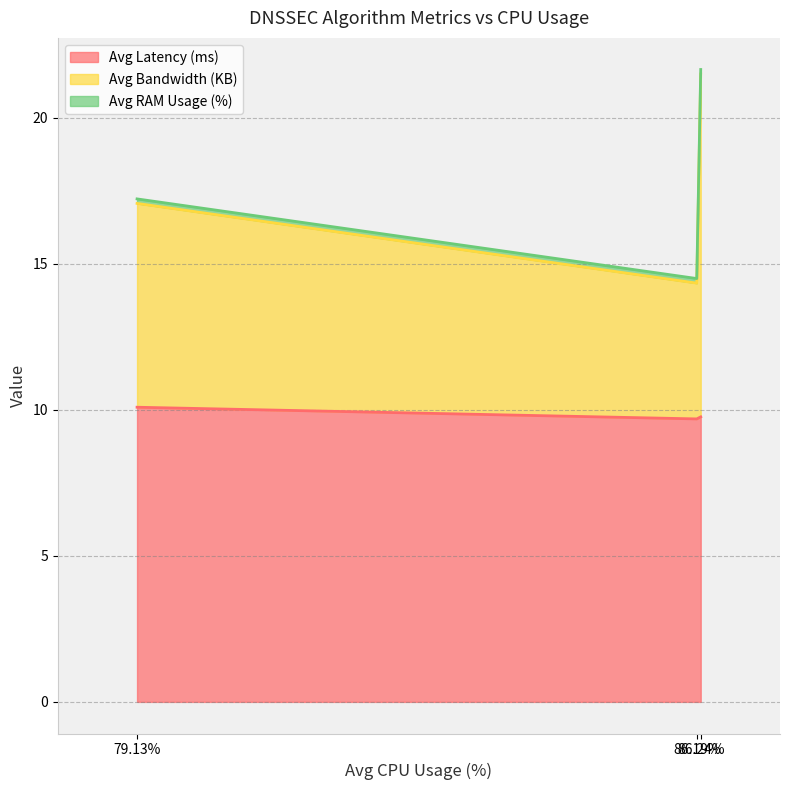

What is the value of the Avg Latency (ms) point at the 2nd from the left?

9.7